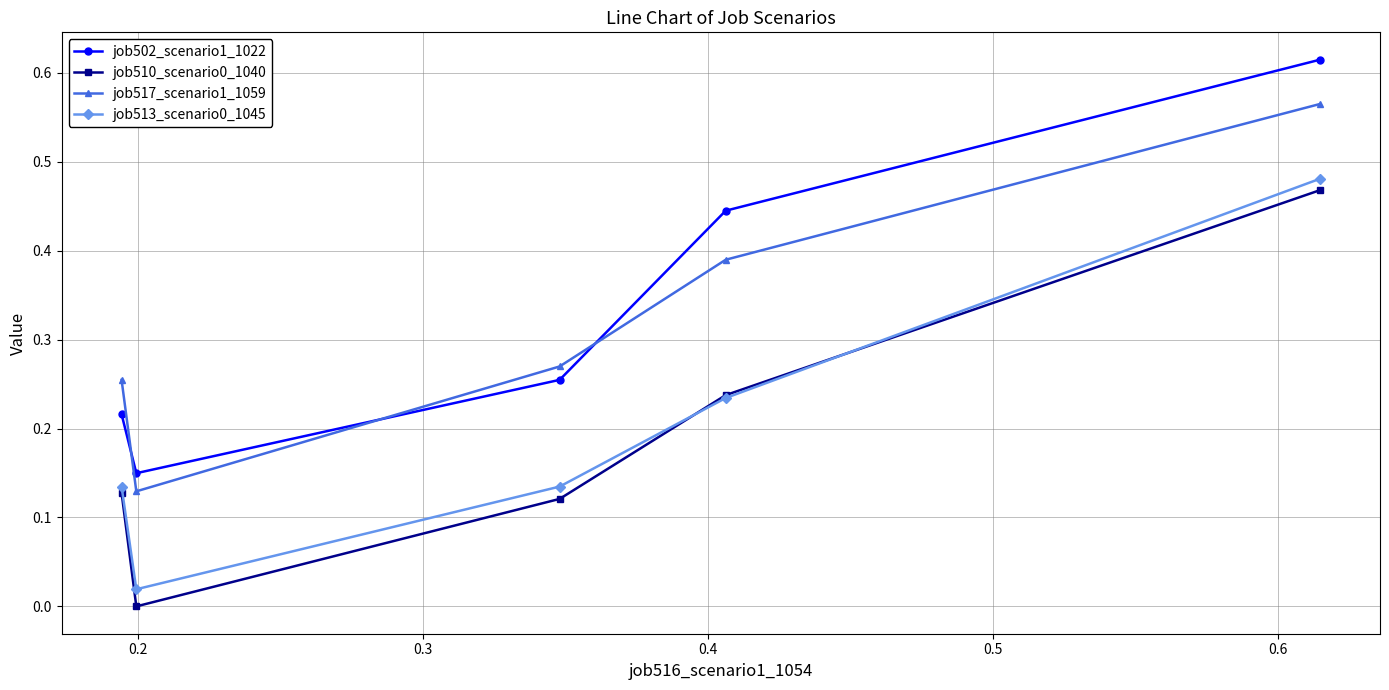

How many data points in job510_scenario0_1040 are above 0?

4